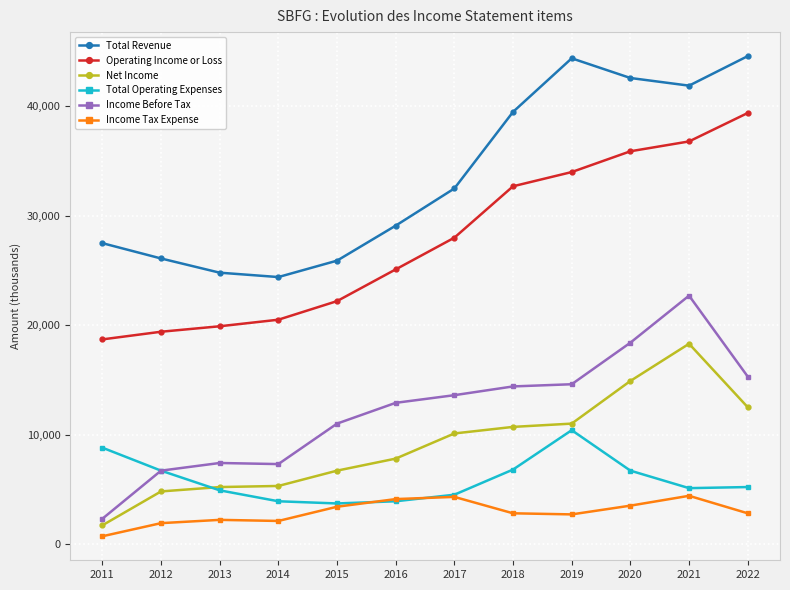

True or false: Net Income has a value of 5300 at 2014.

True